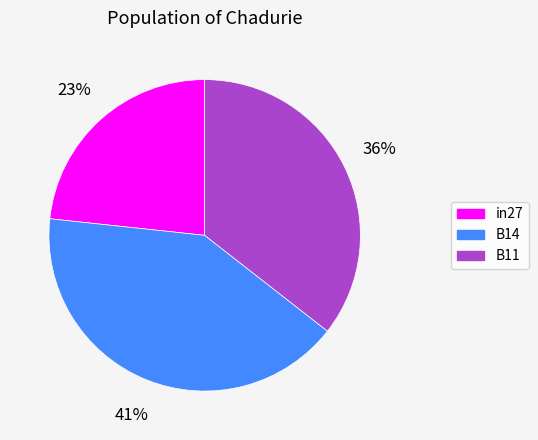

Which slice is the smallest?

in27